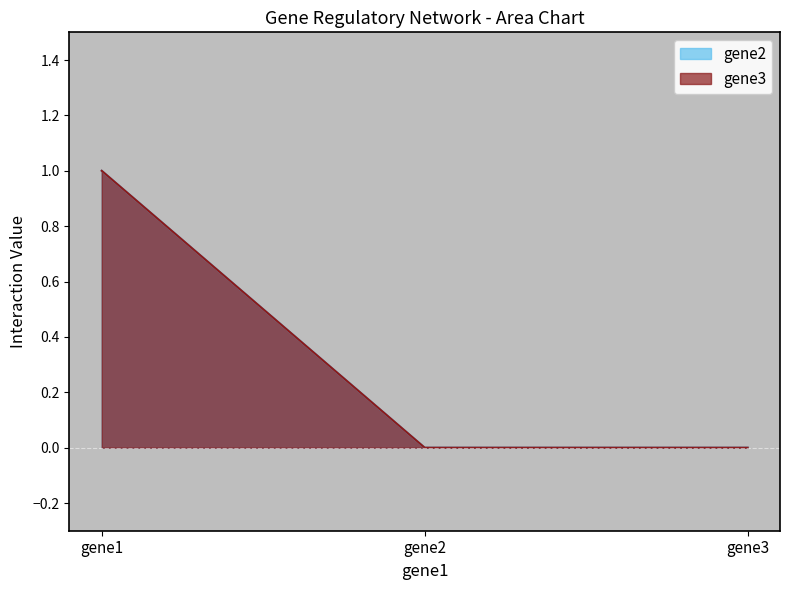

Read the gene2 value at gene1.

1